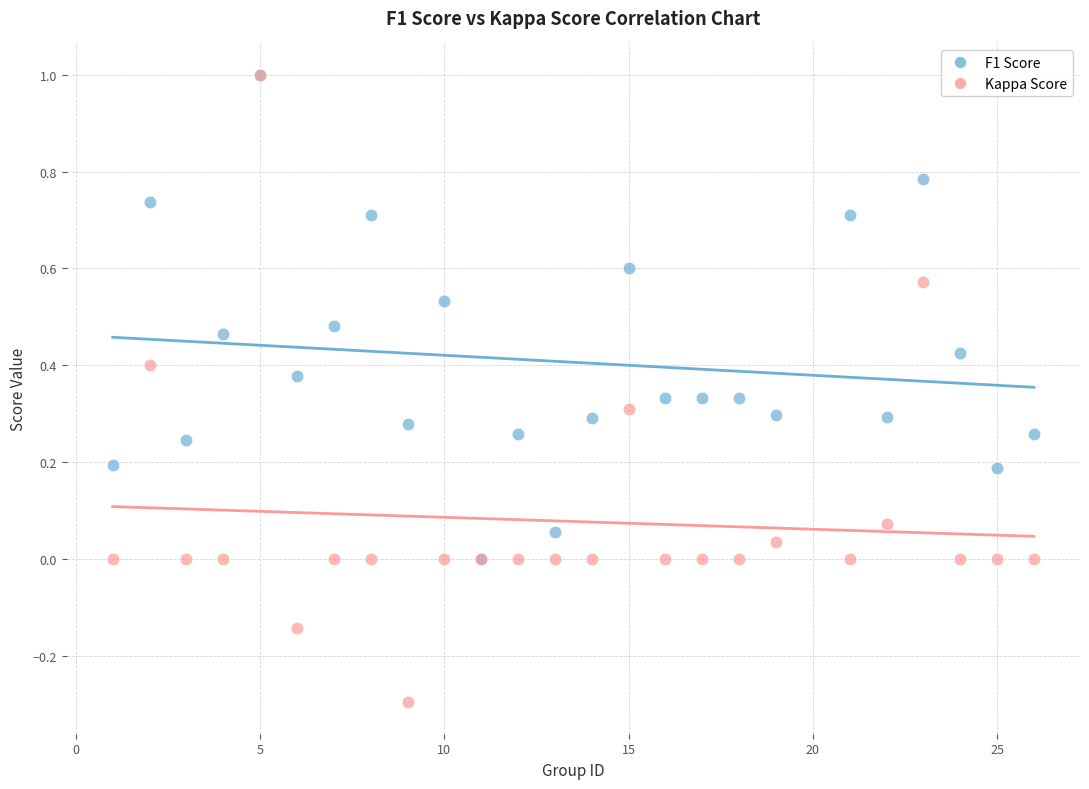

What are all the series names shown in the legend?

F1 Score, Kappa Score